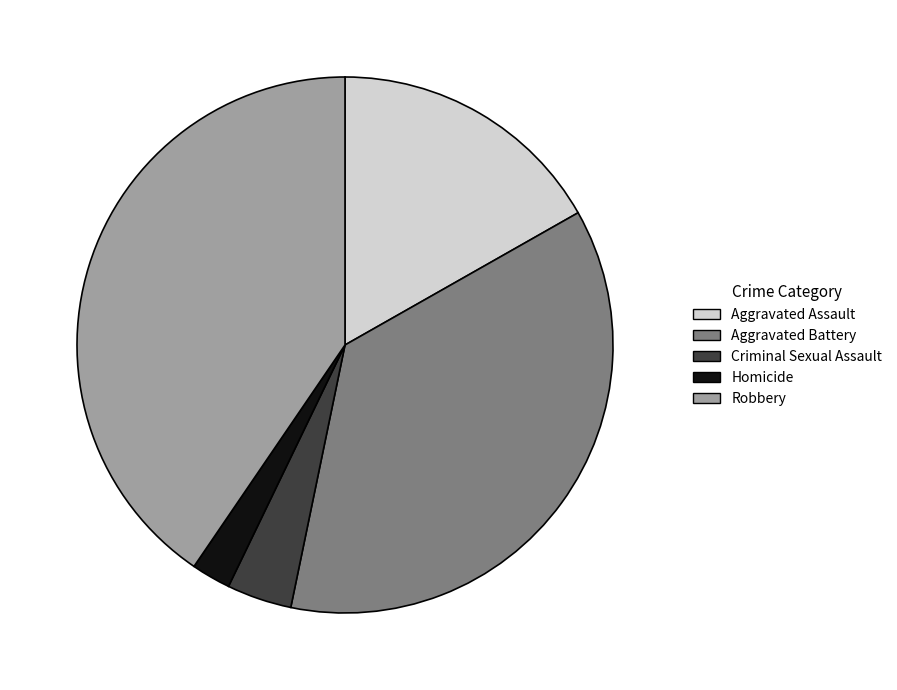

Combined, do Criminal Sexual Assault and Robbery account for over 50%?

No